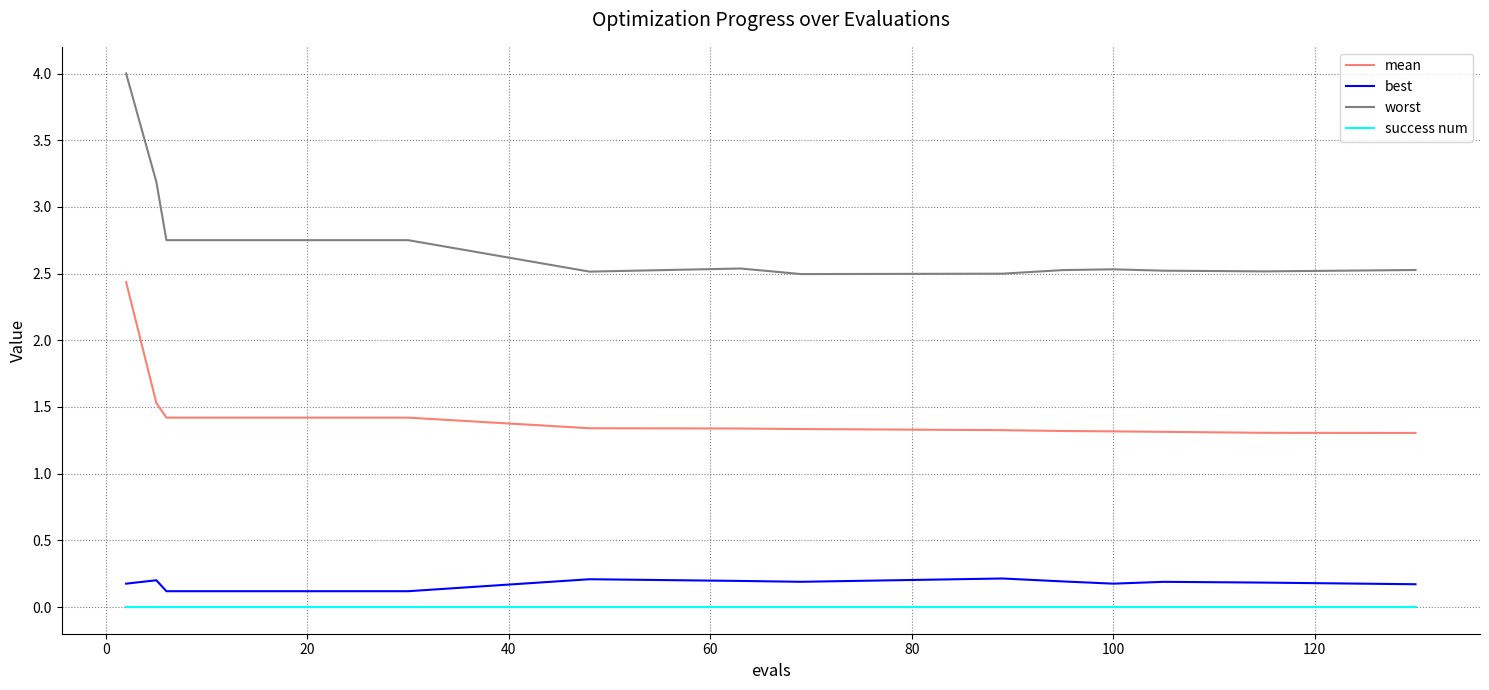

Which series has the widest spread of values?

worst